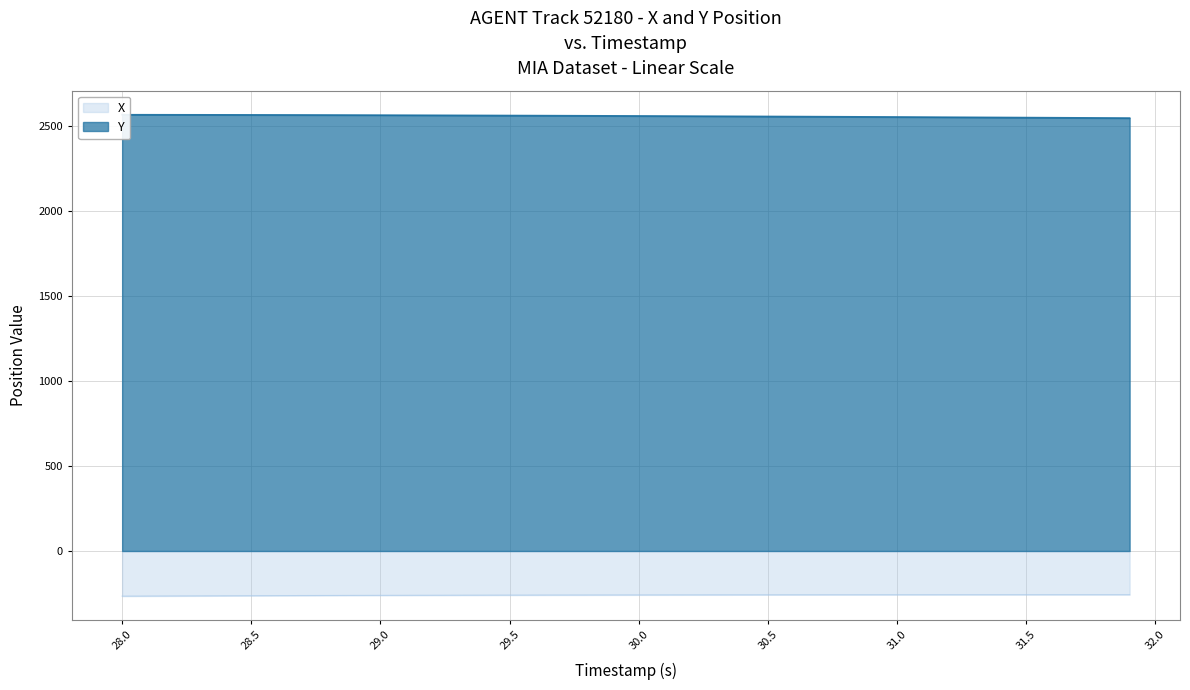

What is the sum of all Y values?

102304.2